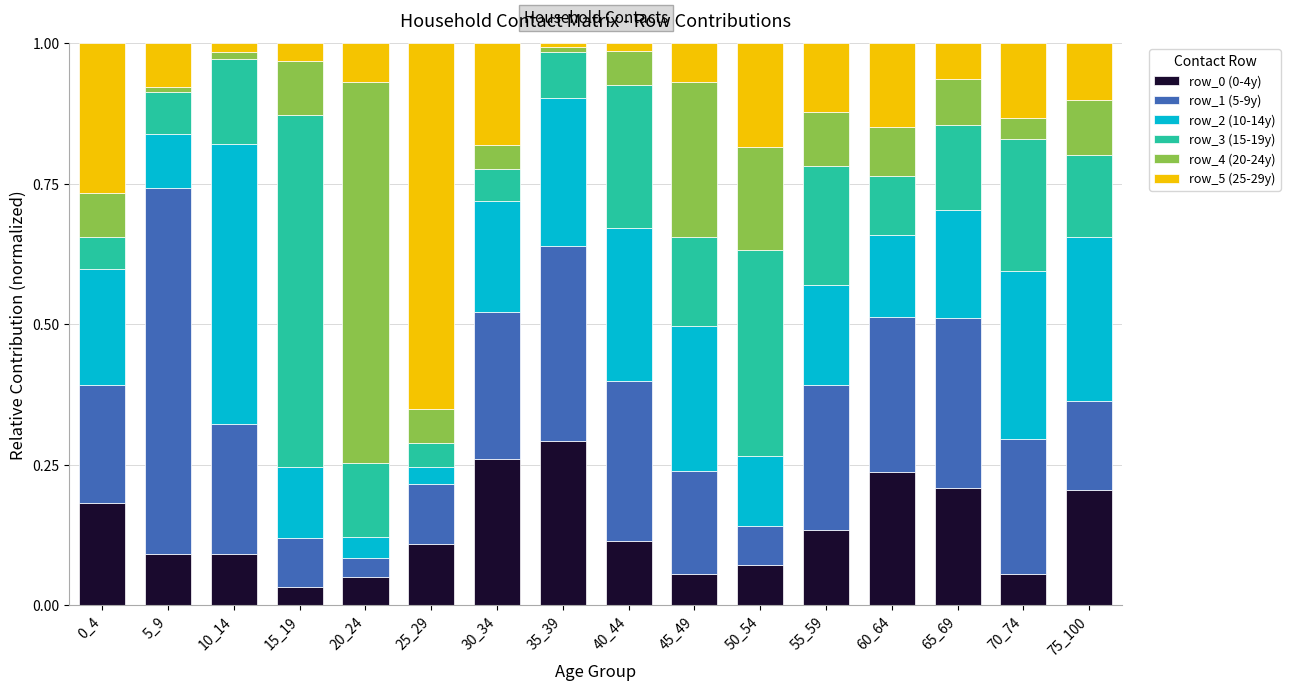

What is the total value across all series at 50_54?

1.0